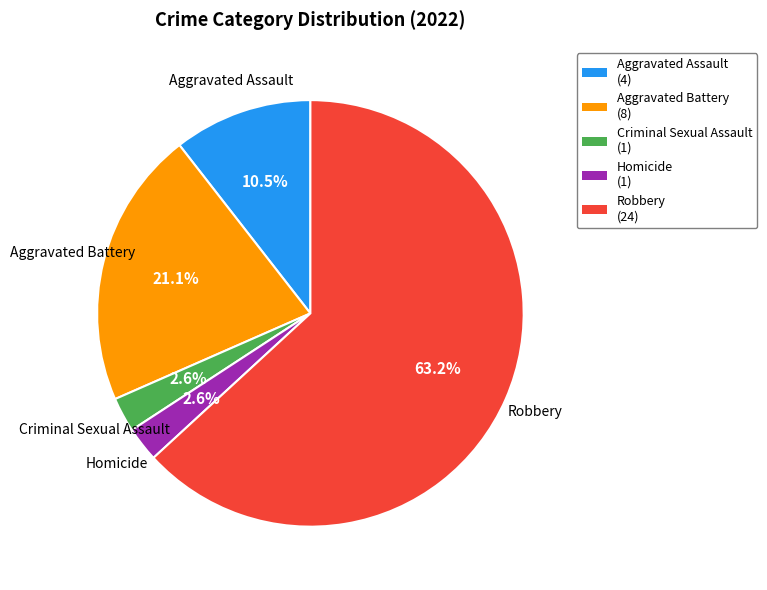

Which has a higher value, Robbery or Aggravated Battery?

Robbery